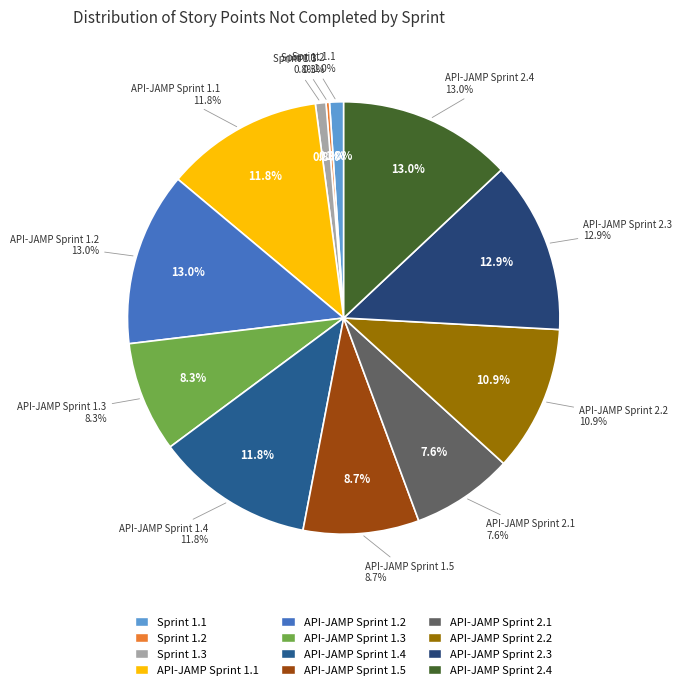

Rank the categories by value from highest to lowest.

API-JAMP Sprint 1.2, API-JAMP Sprint 2.4, API-JAMP Sprint 2.3, API-JAMP Sprint 1.1, API-JAMP Sprint 1.4, API-JAMP Sprint 2.2, API-JAMP Sprint 1.5, API-JAMP Sprint 1.3, API-JAMP Sprint 2.1, Sprint 1.1, Sprint 1.3, Sprint 1.2